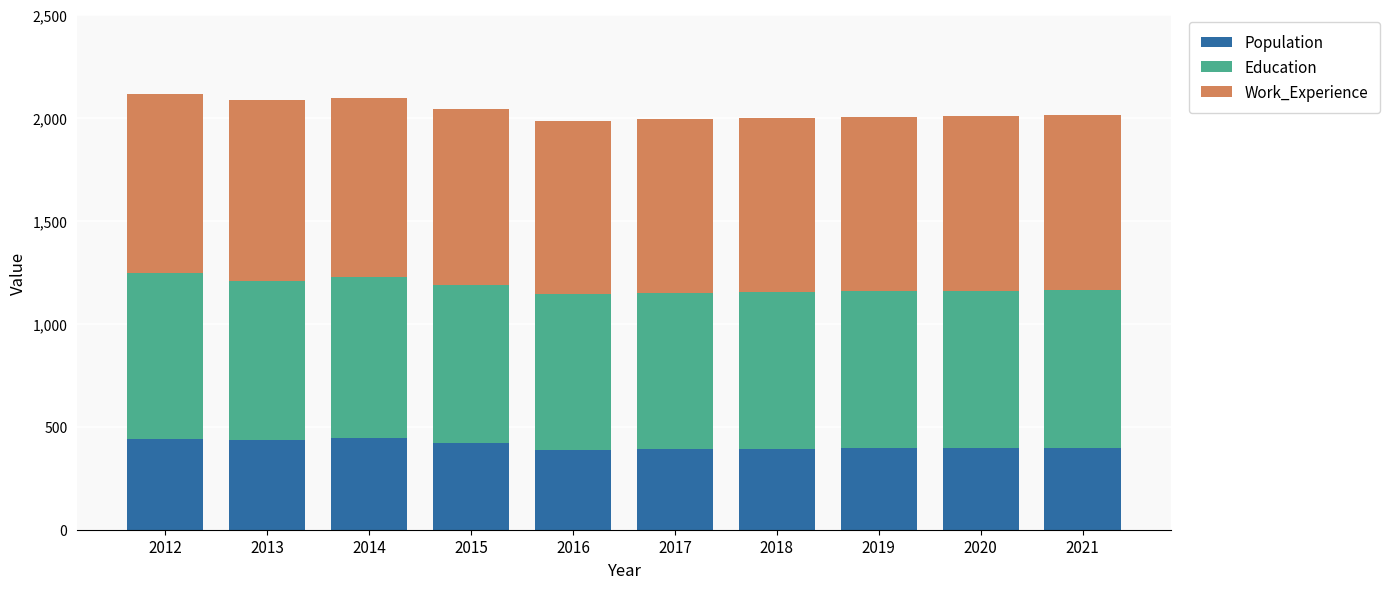

What is the sum of all Population values?

4104